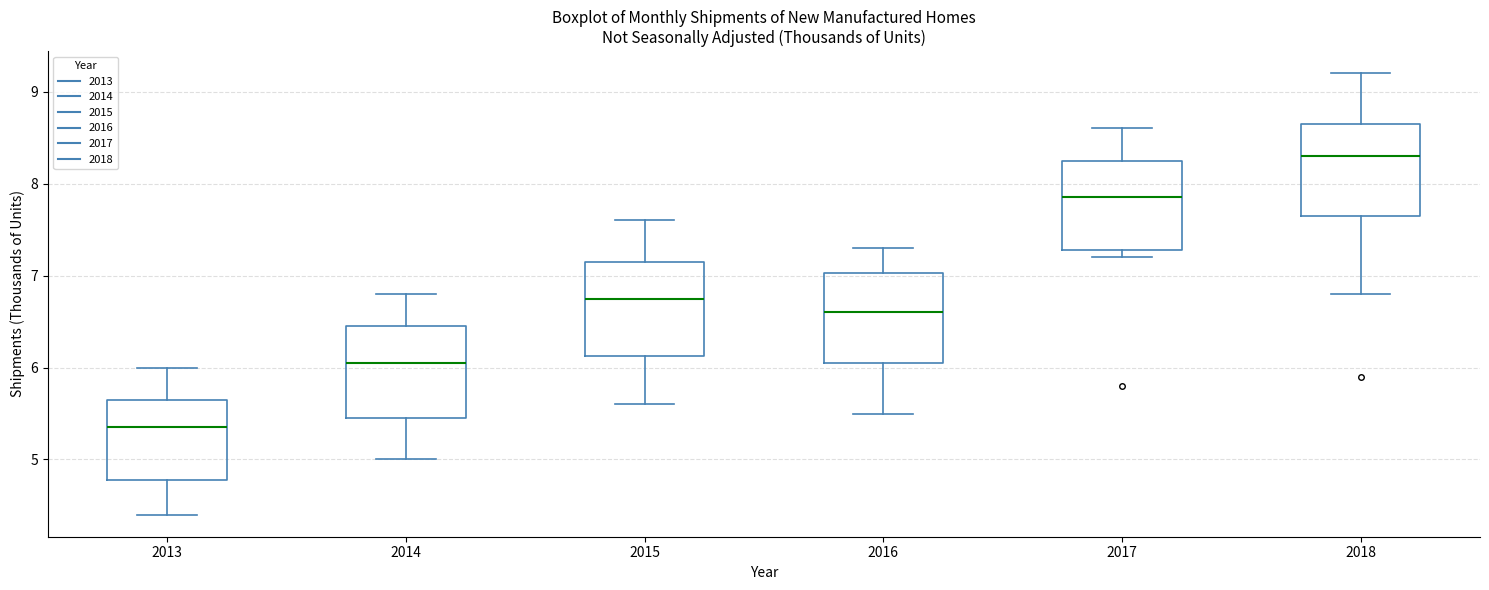

Which box's median line is the highest?

2018